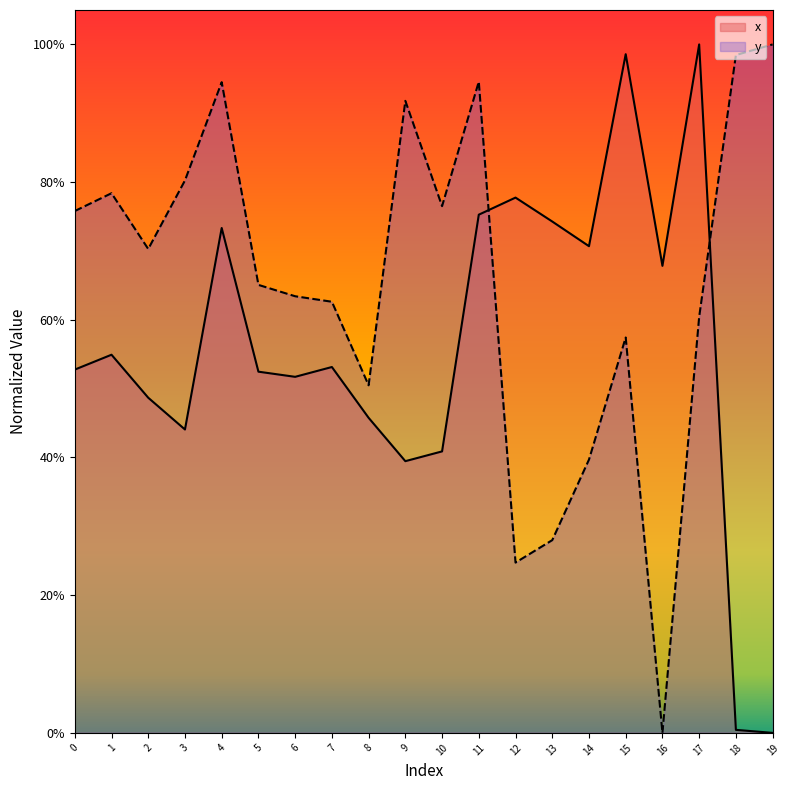

What are all the series names shown in the legend?

x, y